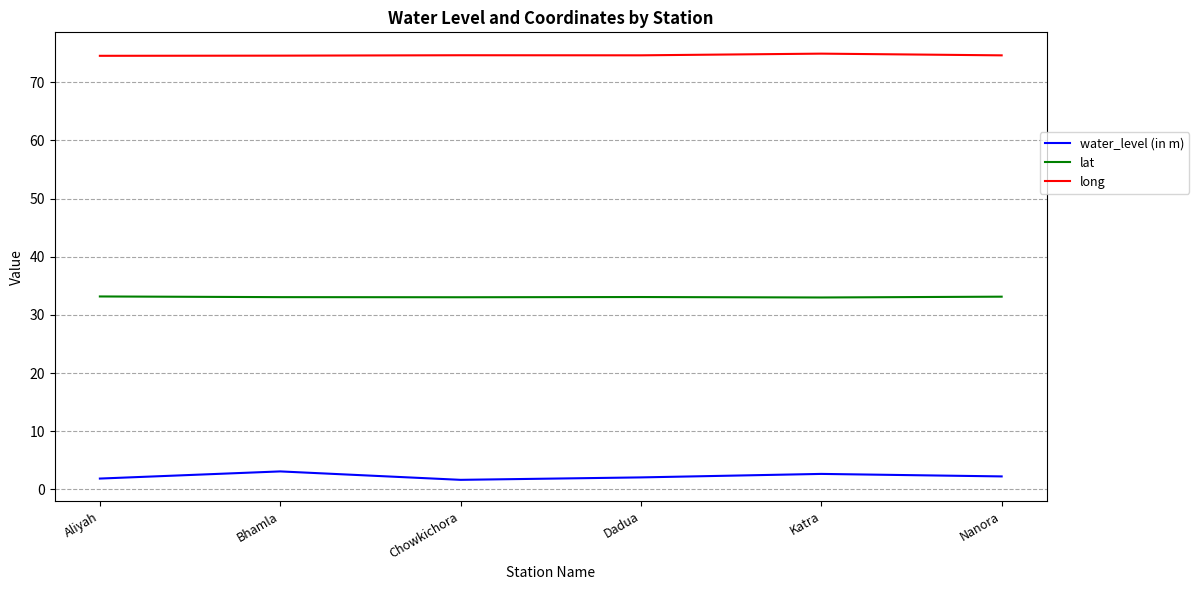

How many distinct data groups are displayed?

3